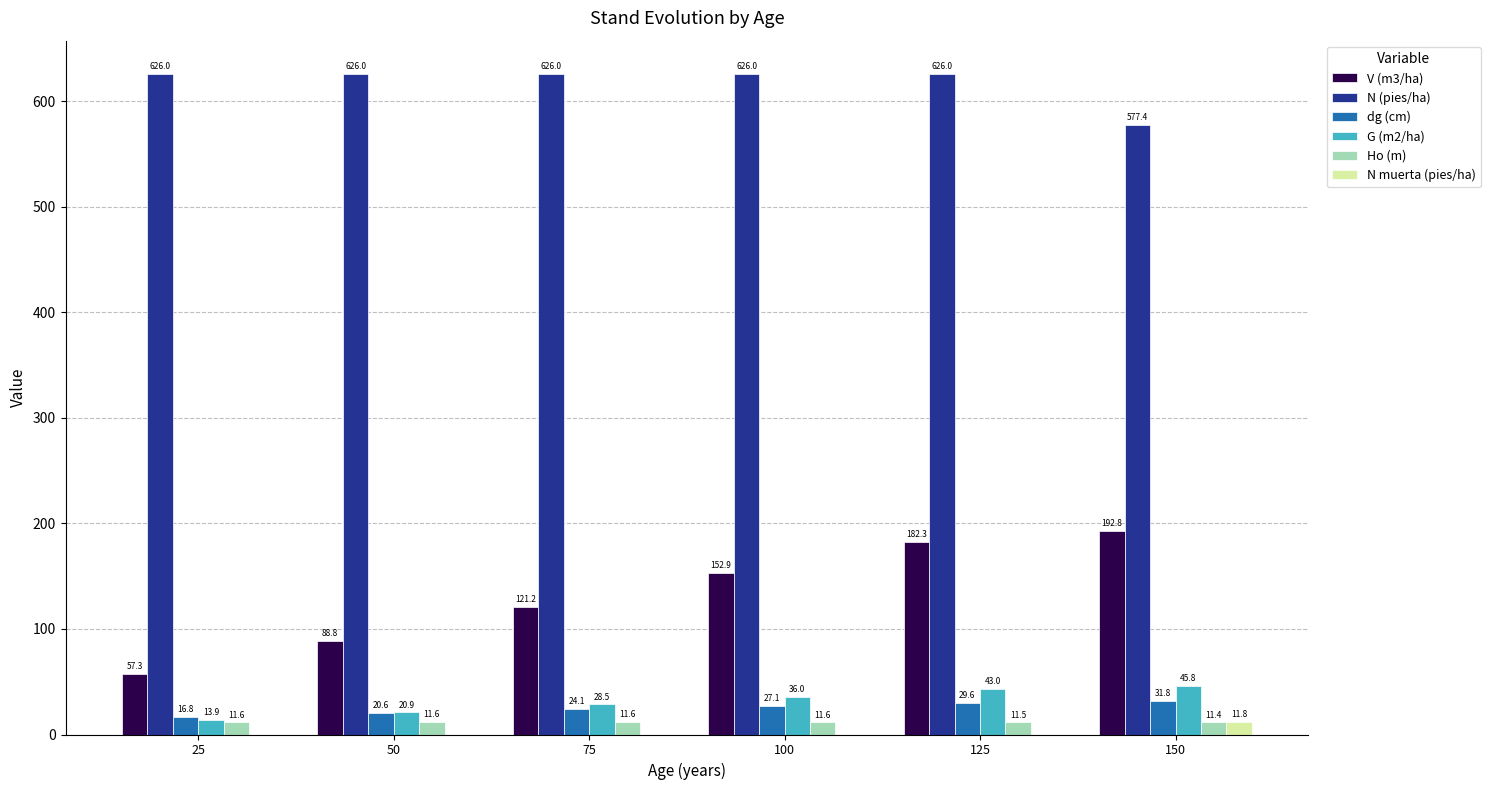

What is the maximum value for N muerta (pies/ha)?

11.8